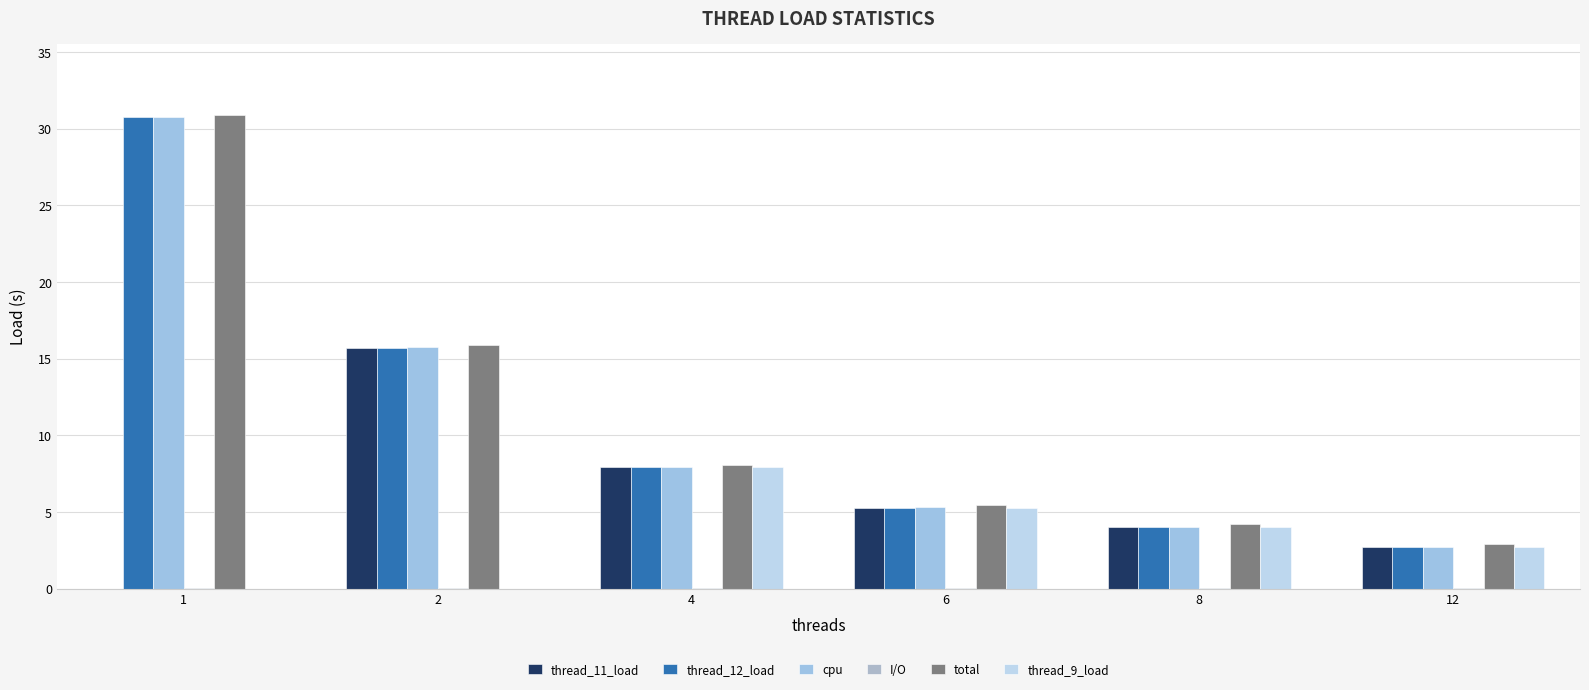

How many series are shown in this chart?

6